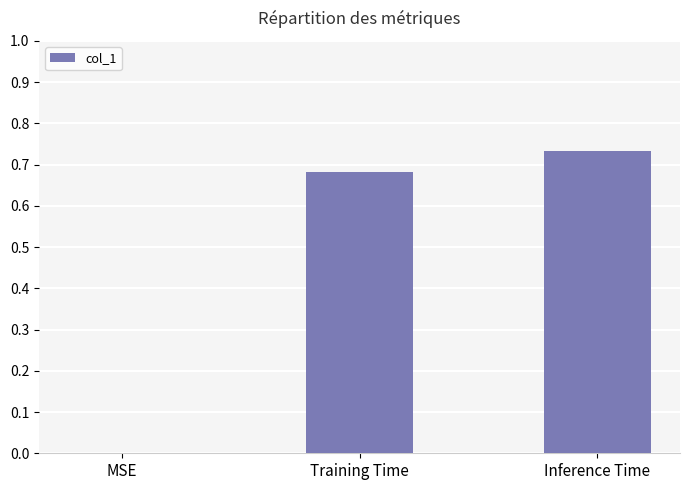

At which label is the value closest to 0?

MSE